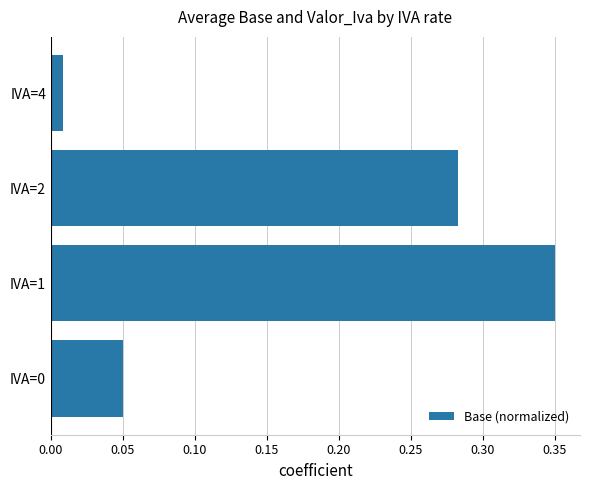

Which label corresponds to the largest value in the chart?

IVA=1